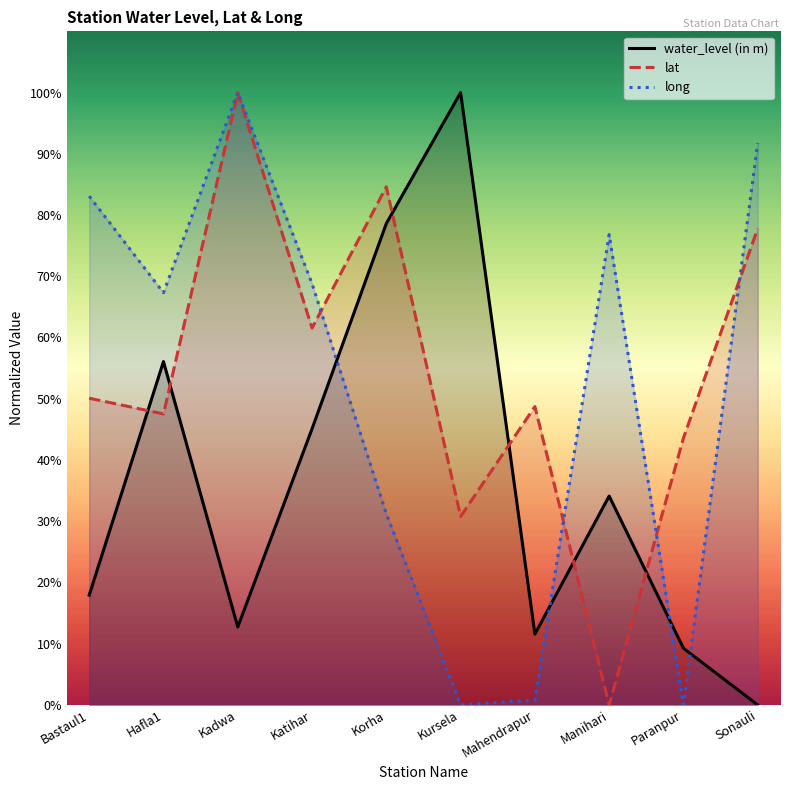

At which category does long reach its first local valley?

Hafla1